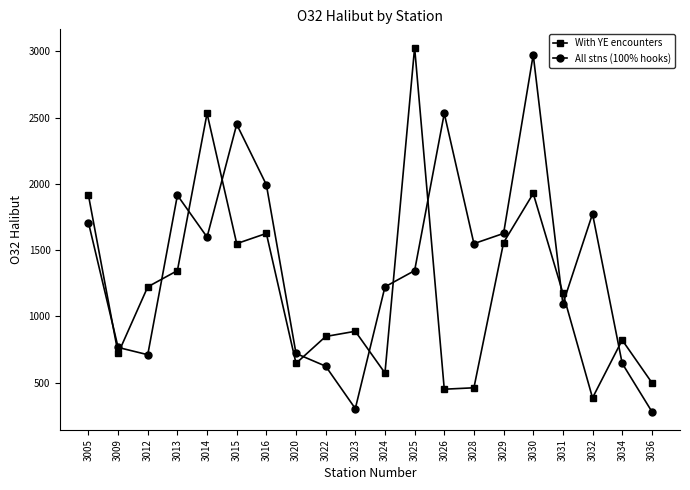

What is the average value of the With YE encounters series?

1207.9